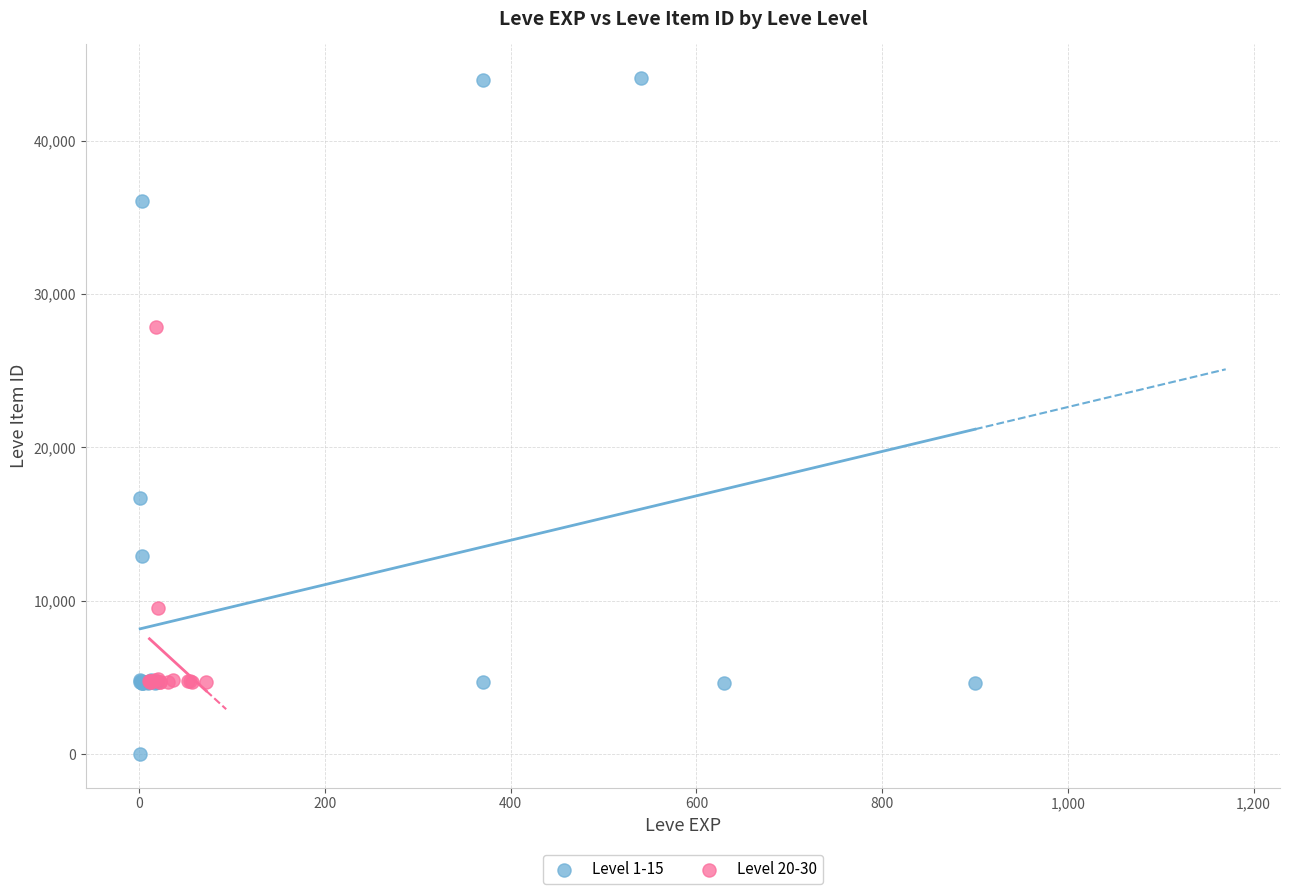

Which series reaches the maximum Y coordinate?

Level 1-15